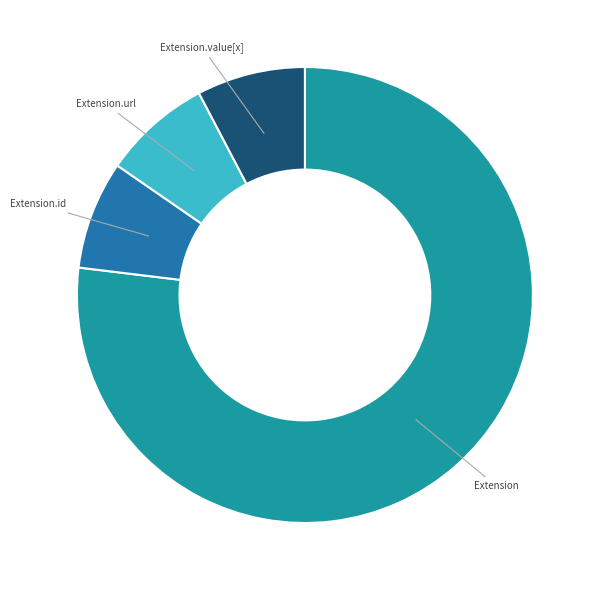

How many slices are in this pie chart?

4